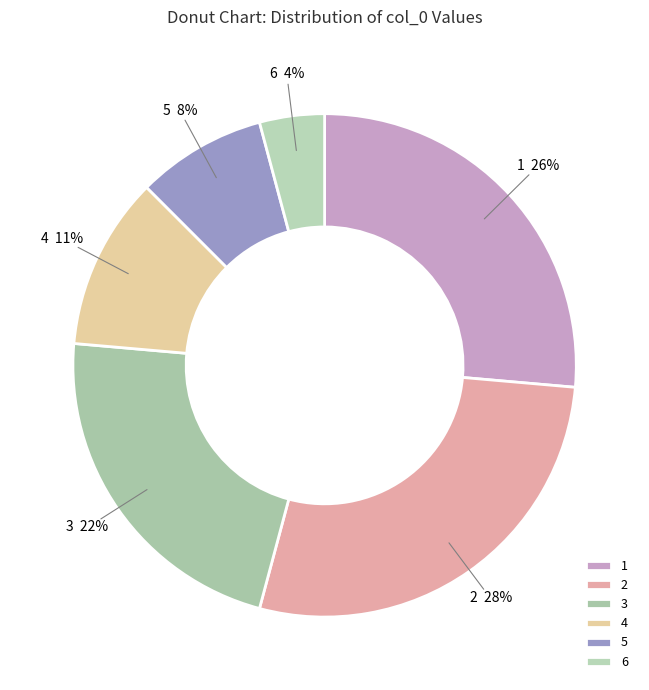

Is there a majority slice in this chart?

No